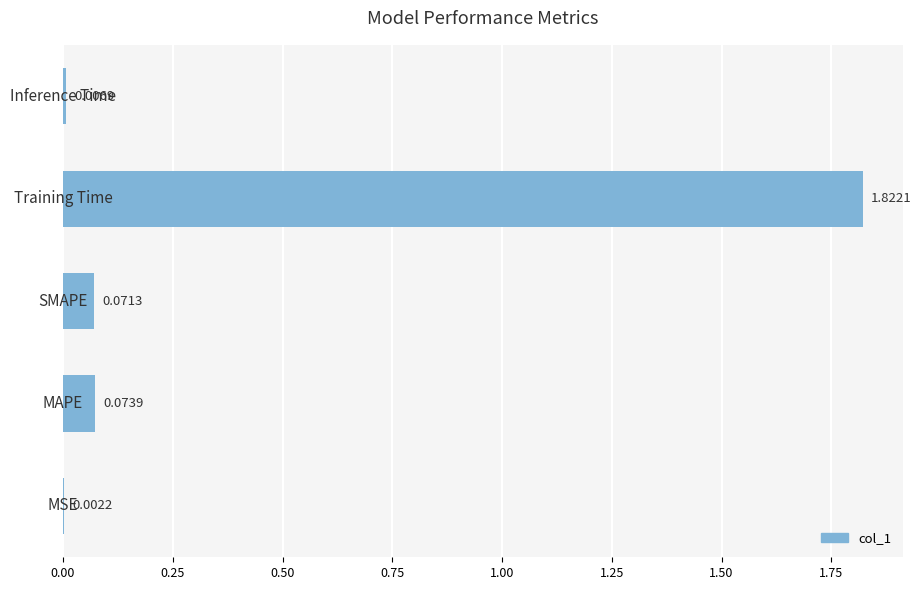

What is the sum of all values?

2.0